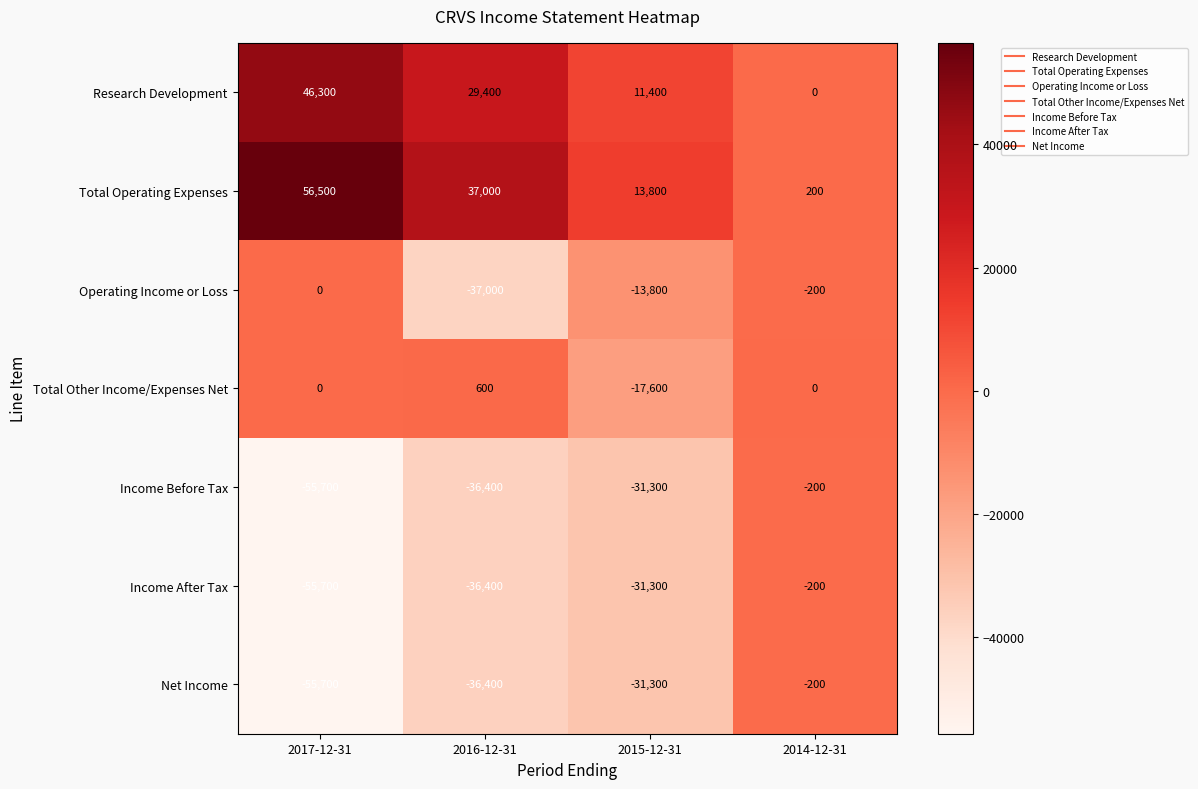

Which series has the largest total across all categories?

Total Operating Expenses